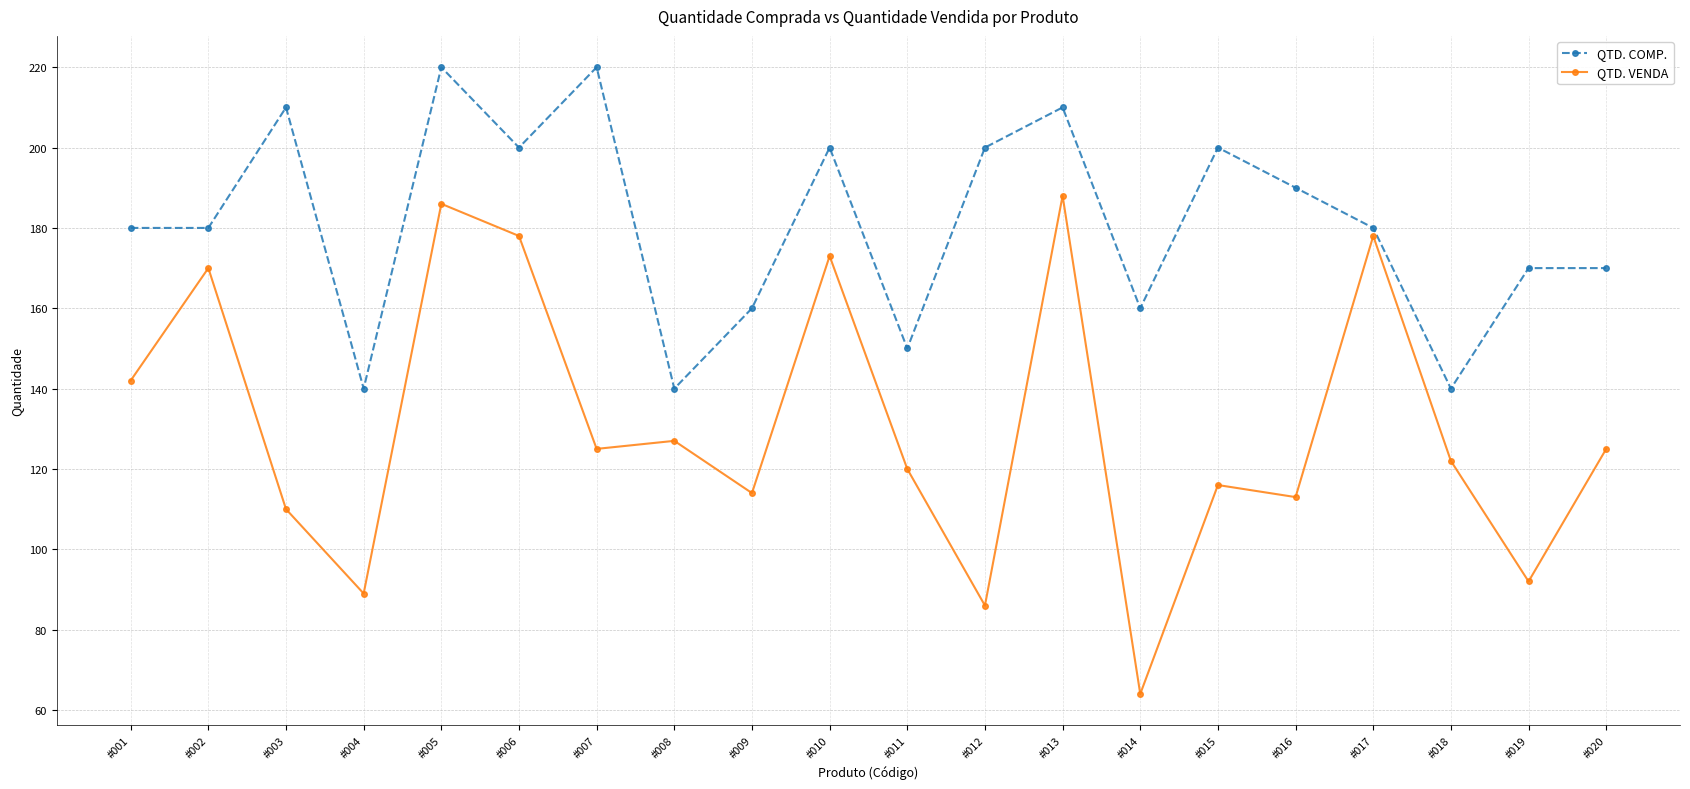

True or false: QTD. VENDA has a value of 114 at #009.

True